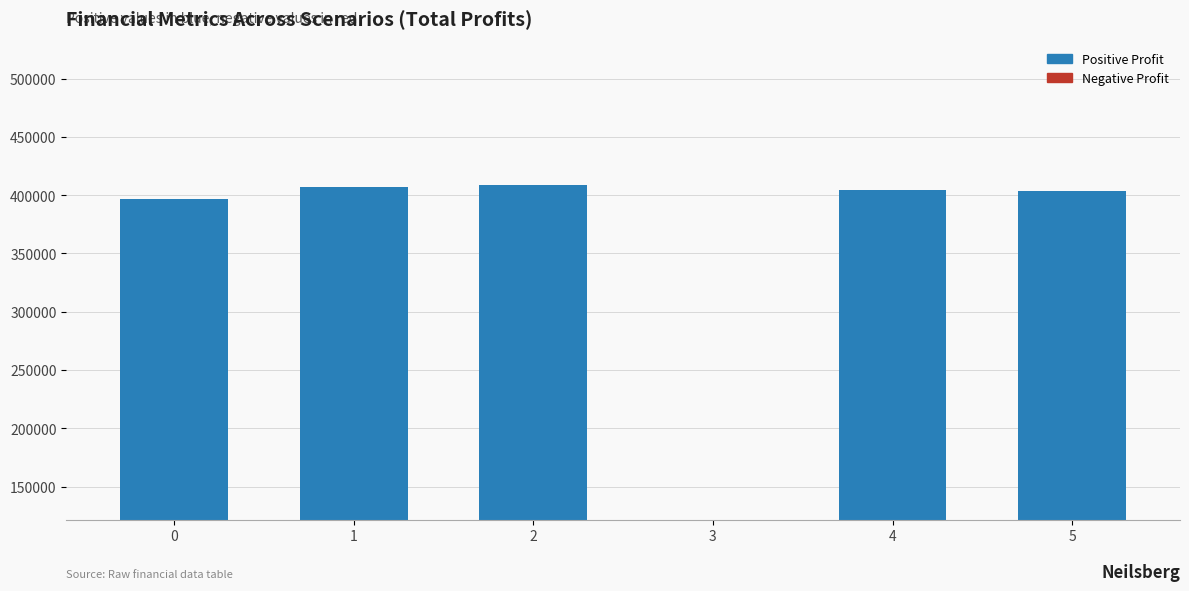

What is the ratio of the value at 3 to the value at 1?

0.2